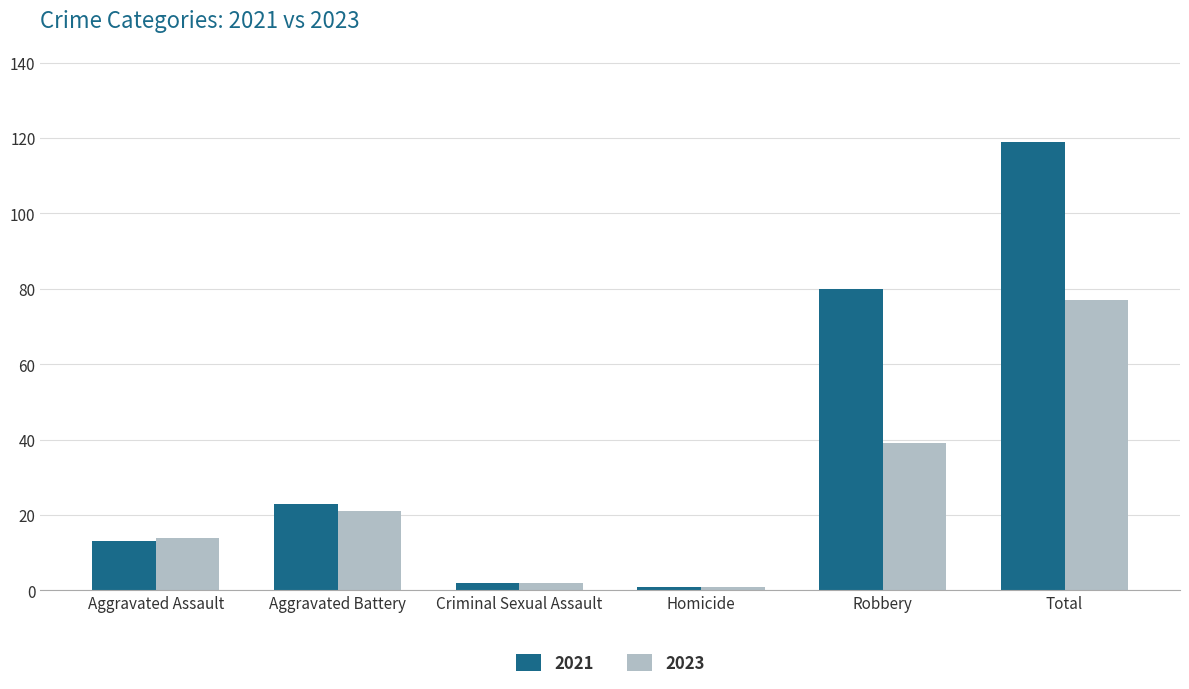

Reading right to left, transcribe all the data shown in this chart.

2021: Total=119	Robbery=80	Homicide=1	Criminal Sexual Assault=2	Aggravated Battery=23	Aggravated Assault=13
2023: Total=77	Robbery=39	Homicide=1	Criminal Sexual Assault=2	Aggravated Battery=21	Aggravated Assault=14